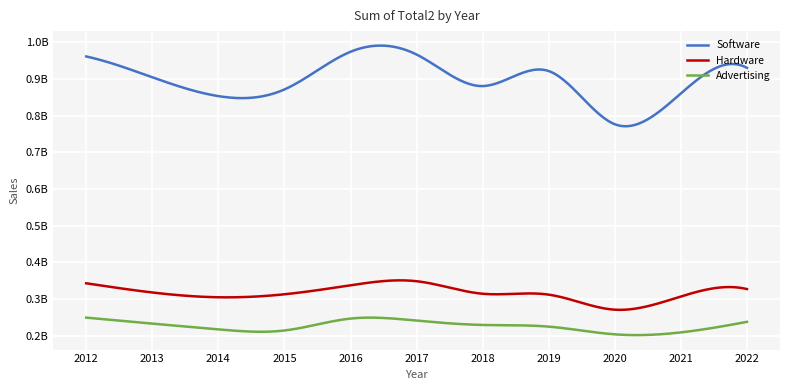

Reading right to left, what are all the values shown in this chart?

Software: 930566005	860819143	776802076	921818453	880895253	966913536	974432082	871661019	853488073	904931992	961646659
Hardware: 327295432	307064491	271040028	312074244	314507191	348724552	337573386	313060222	304890765	317988232	343023652
Advertising: 237886938	209139304	203814678	224847014	229416146	241211029	246801536	214317833	217348600	233063515	249390381